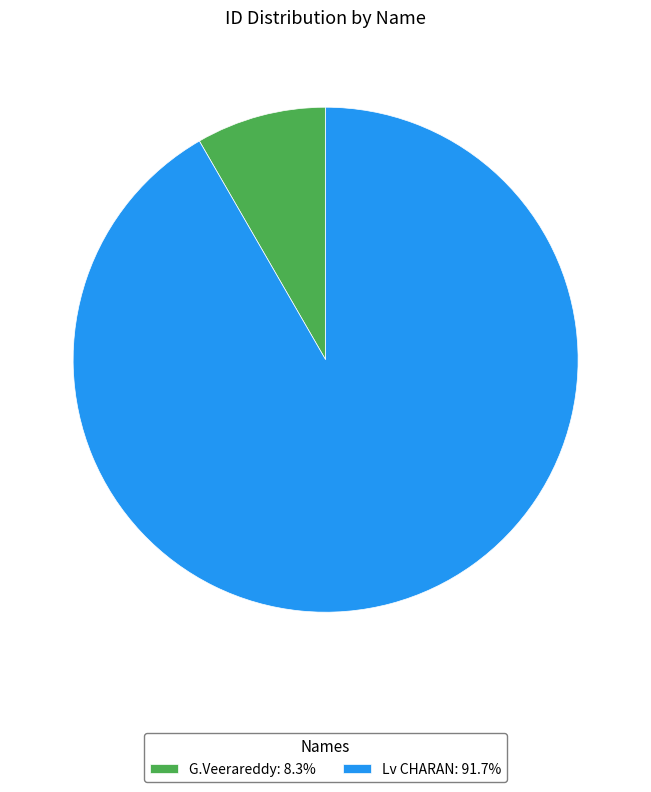

True or false: G.Veerareddy accounts for 1% of the total.

False